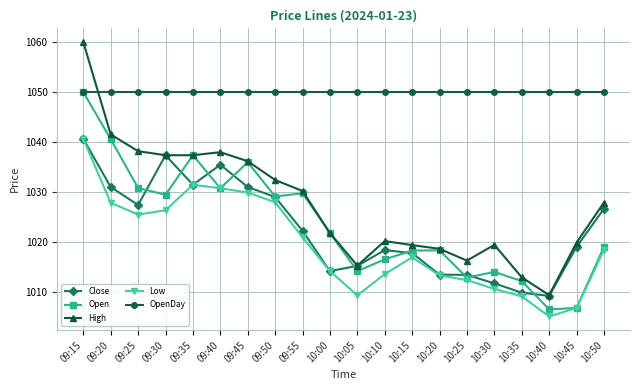

How many lines are shown in the chart?

5